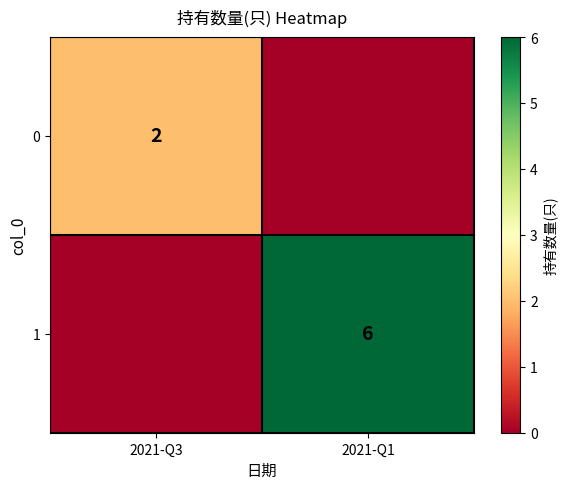

At which category is the sum across all series the highest?

2021-Q1